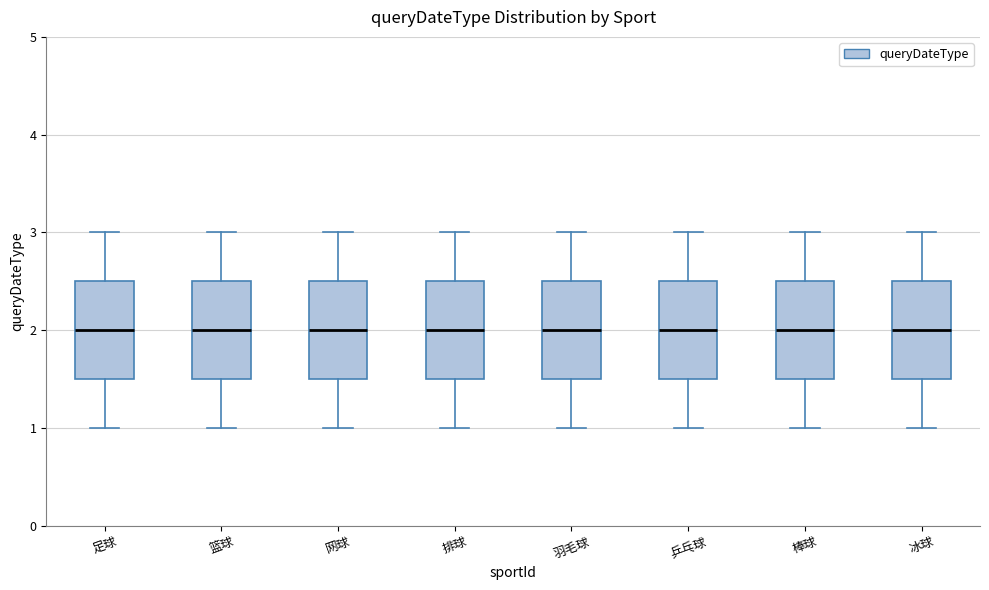

Reading left to right, read every box against the y-axis: the position of its median line, the range the box covers, and the ends of its whiskers. The values are not printed on the chart, so give them approximately, as read against the axis.

足球: median 2.0, box 1.5 to 2.5, whiskers 1.0 to 3.0
篮球: median 2.0, box 1.5 to 2.5, whiskers 1.0 to 3.0
网球: median 2.0, box 1.5 to 2.5, whiskers 1.0 to 3.0
排球: median 2.0, box 1.5 to 2.5, whiskers 1.0 to 3.0
羽毛球: median 2.0, box 1.5 to 2.5, whiskers 1.0 to 3.0
乒乓球: median 2.0, box 1.5 to 2.5, whiskers 1.0 to 3.0
棒球: median 2.0, box 1.5 to 2.5, whiskers 1.0 to 3.0
冰球: median 2.0, box 1.5 to 2.5, whiskers 1.0 to 3.0